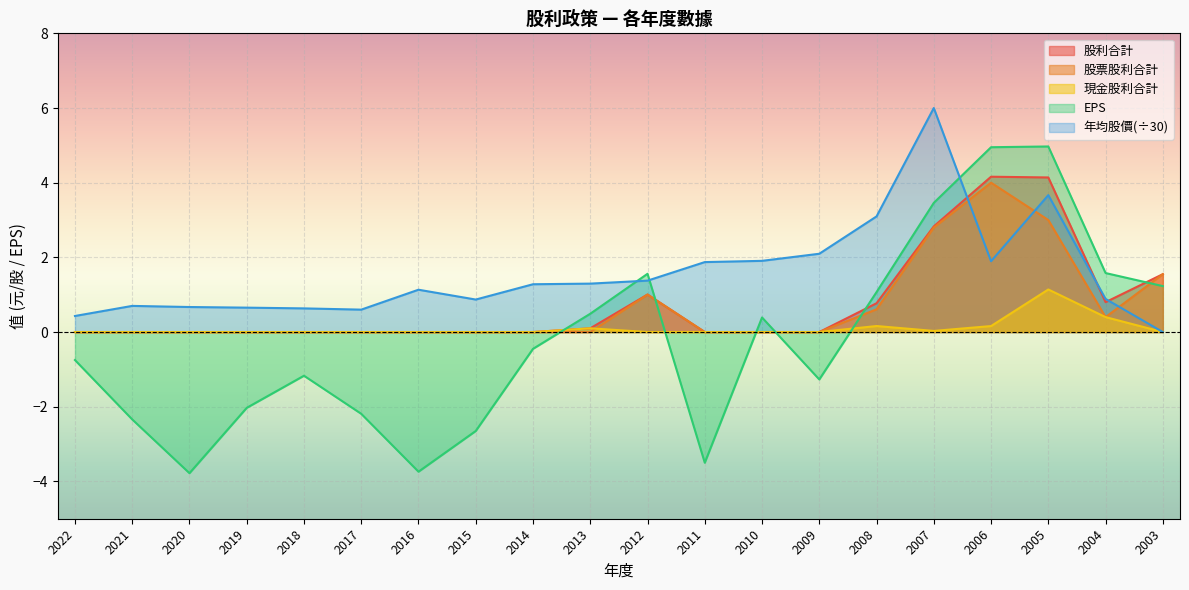

Is it true that 現金股利合計 equals 0.0 at 2016?

True